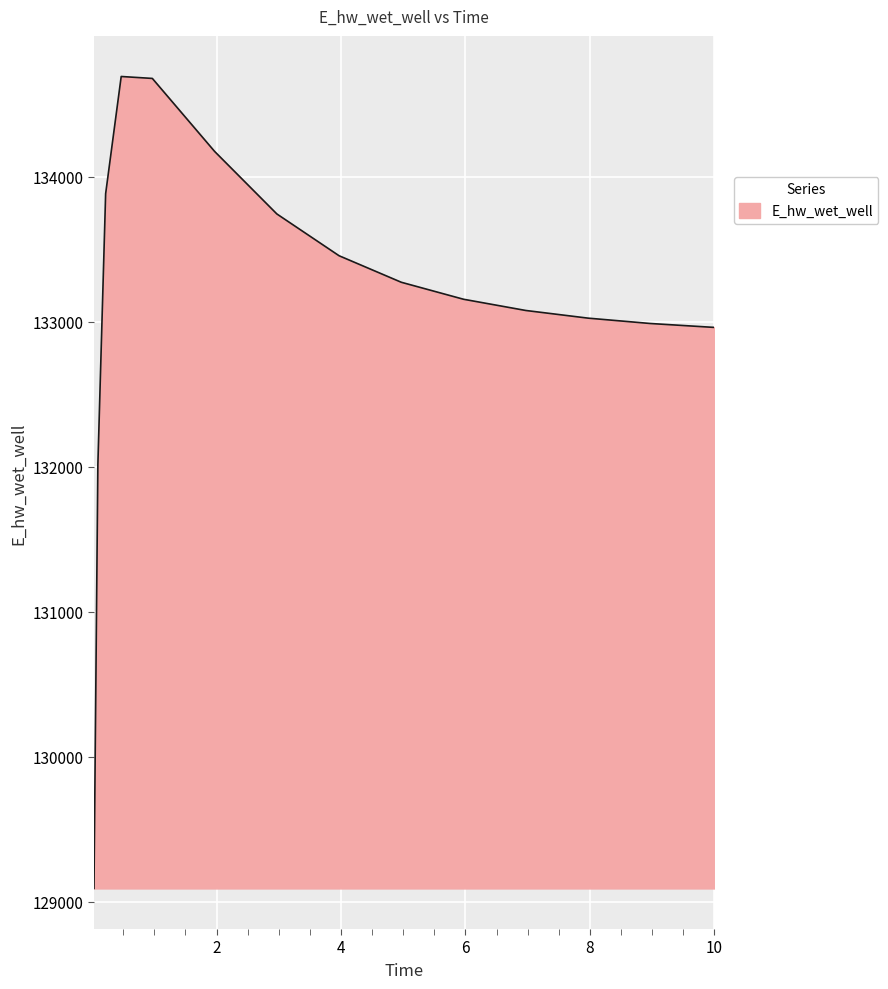

What is the difference between the maximum and minimum values?

5596.5